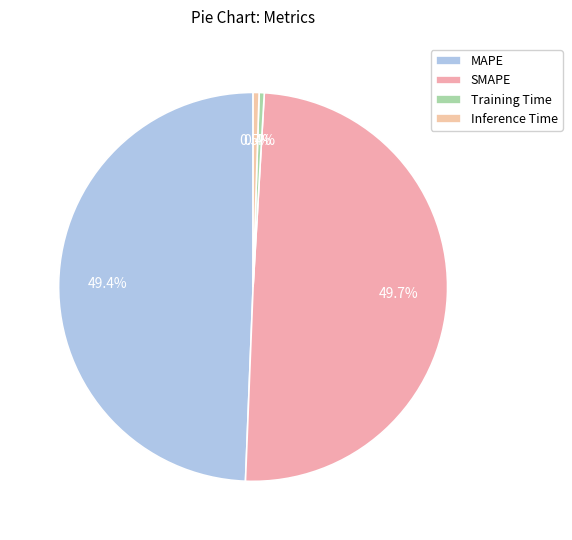

The SMAPE slice represents 50% of the pie. True or false?

True